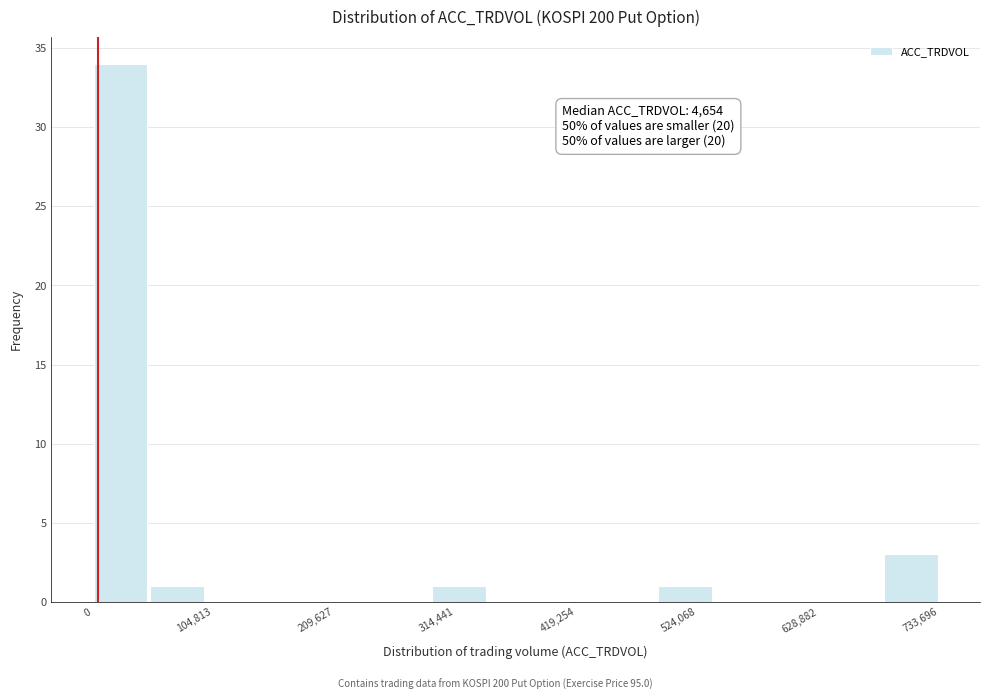

Around what value on the x-axis is the tallest bar? Give the approximate position of its centre, as read against the axis.

20000